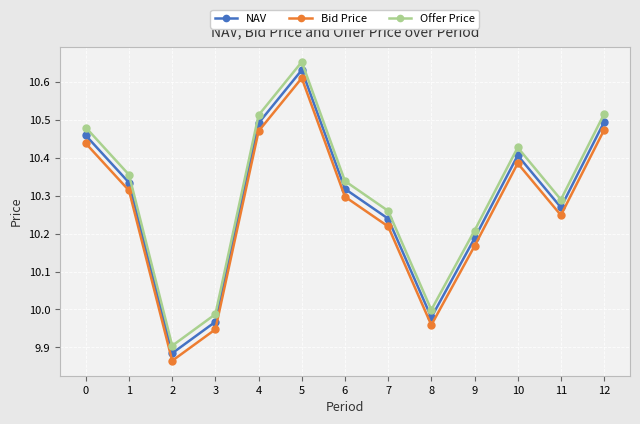

Is the value of Bid Price at 8 greater than the value of NAV at 11?

No